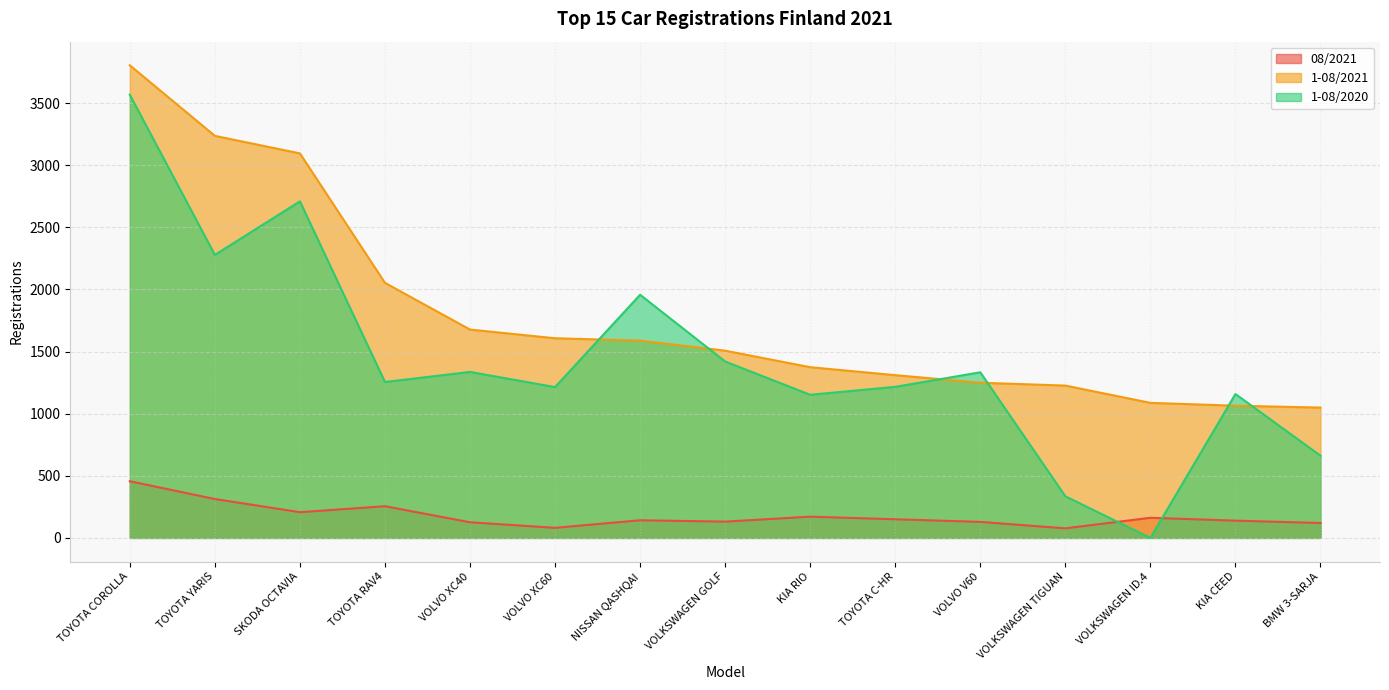

List the series in order of their peak value, lowest first.

08/2021, 1-08/2020, 1-08/2021